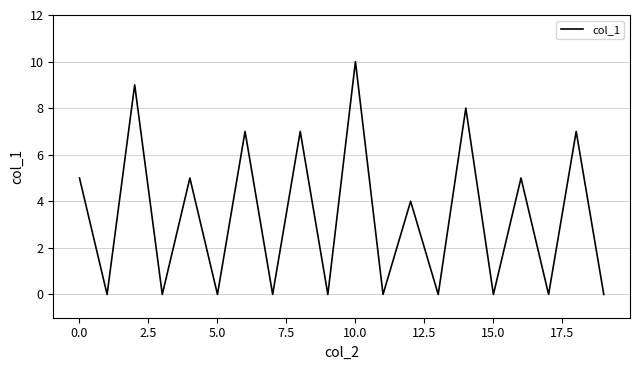

What is the greatest value displayed?

10